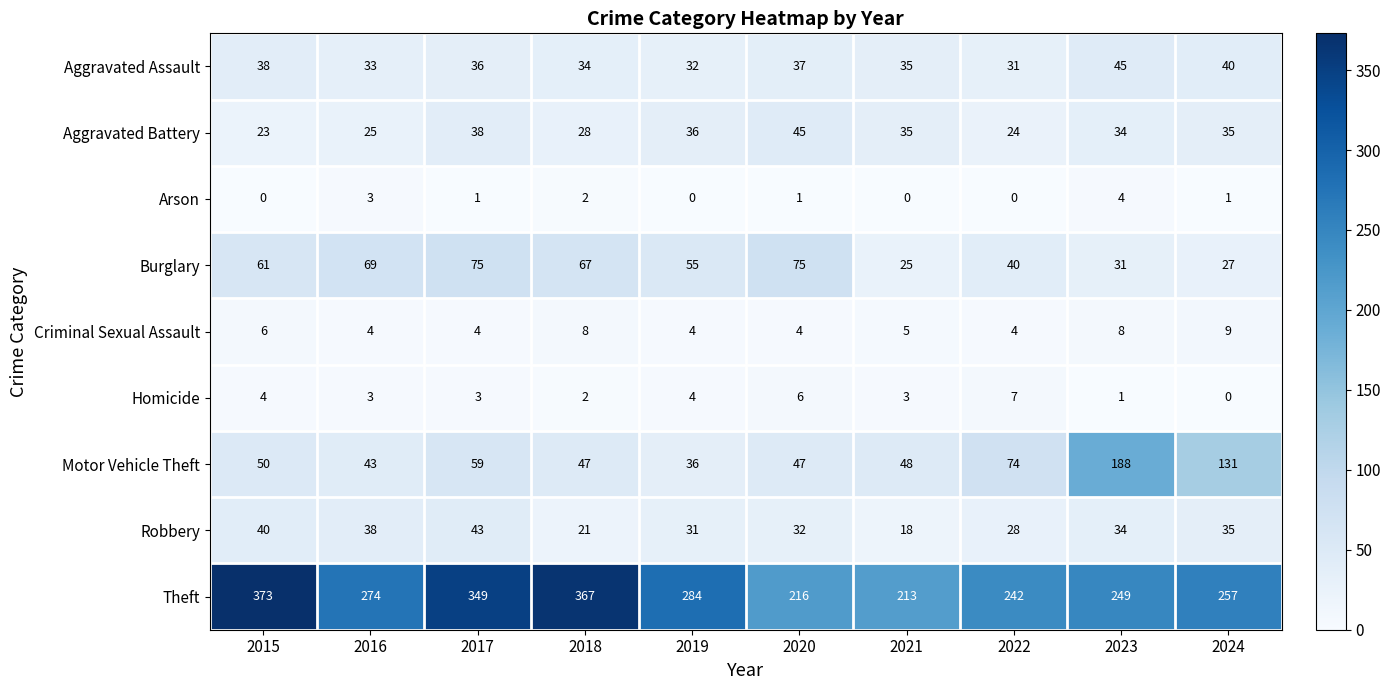

Is it true that Motor Vehicle Theft equals 47 at 2020?

True